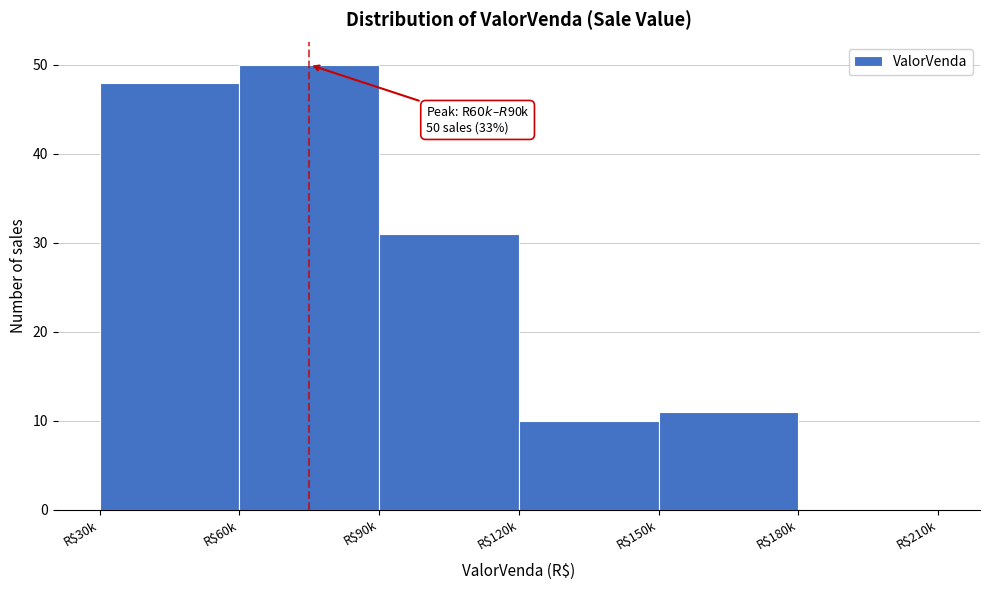

The chart shows a value of -19 at R$180k. True or false?

False